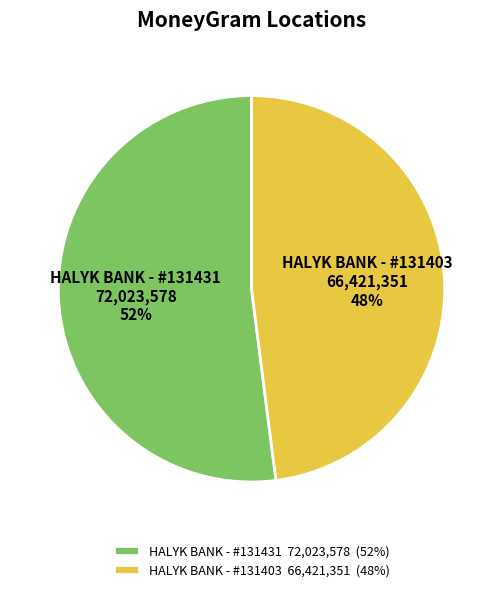

Count the number of slices in the pie.

2